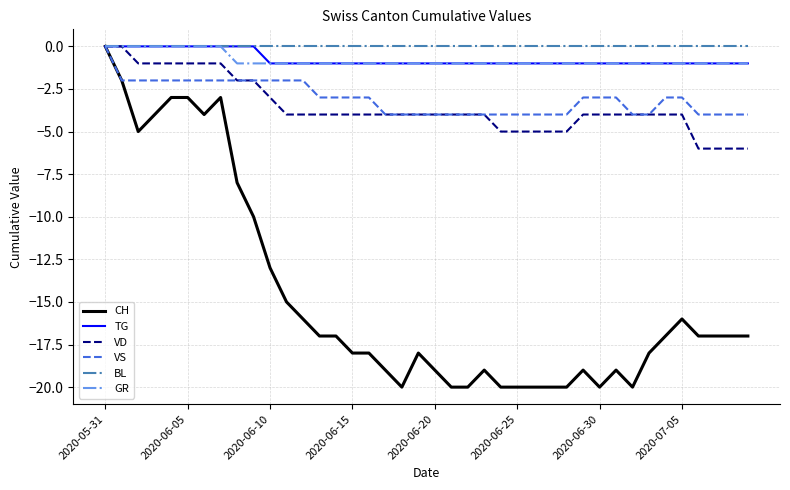

Which series has the widest spread of values?

CH